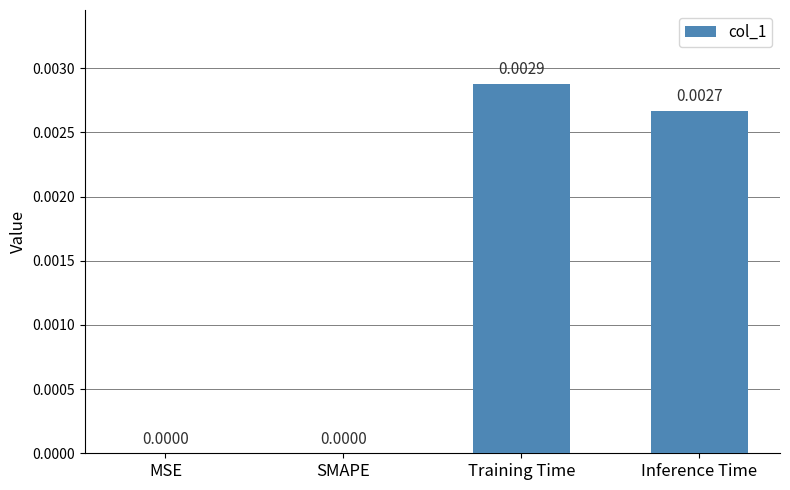

At which category does the chart reach its peak across all series?

Training Time